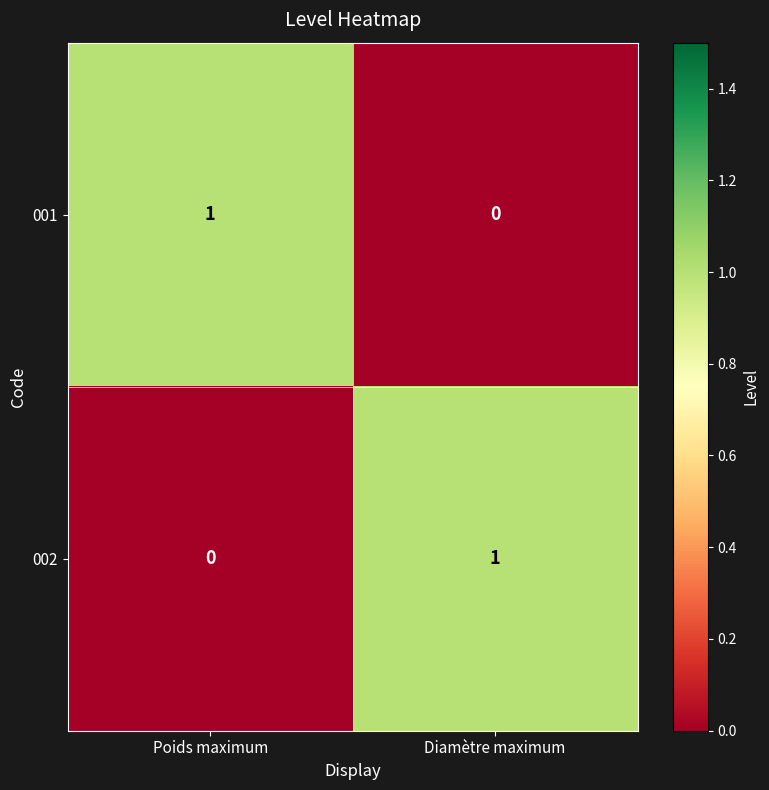

The 002 series shows 2 at Diamètre maximum. True or false?

False